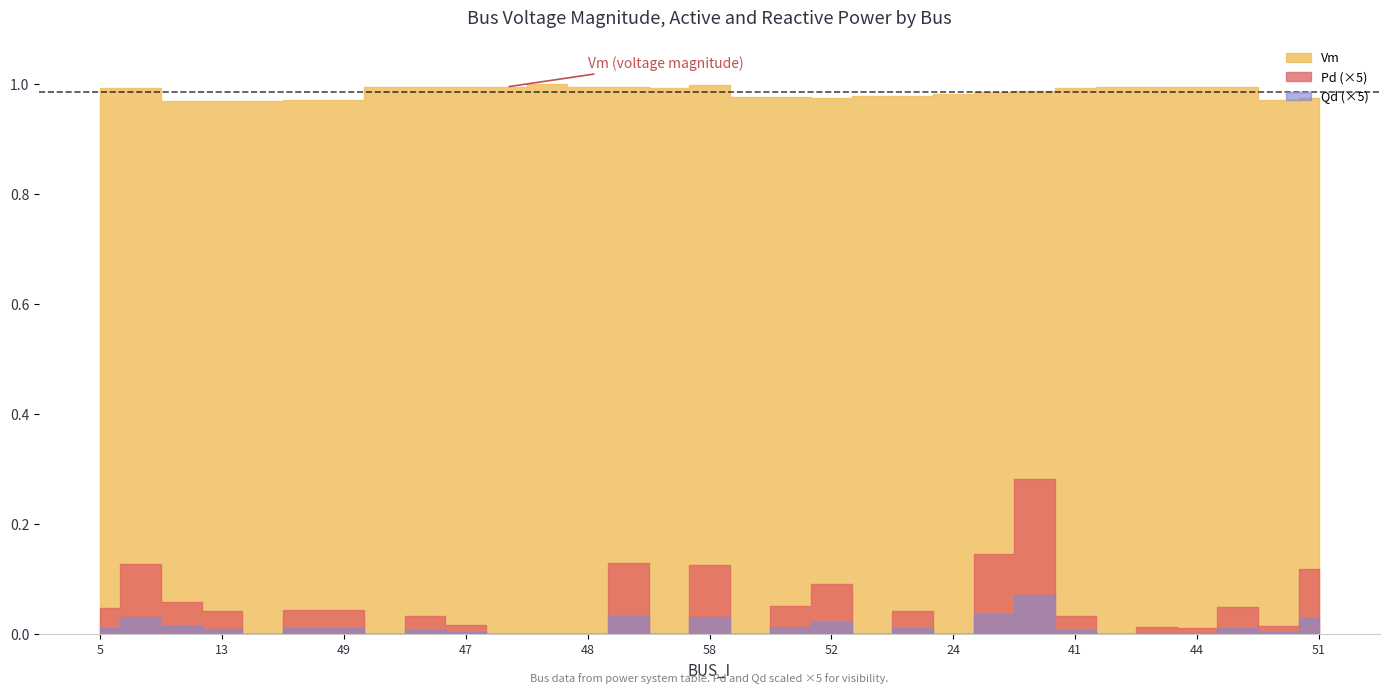

How many data points does each series have?

31